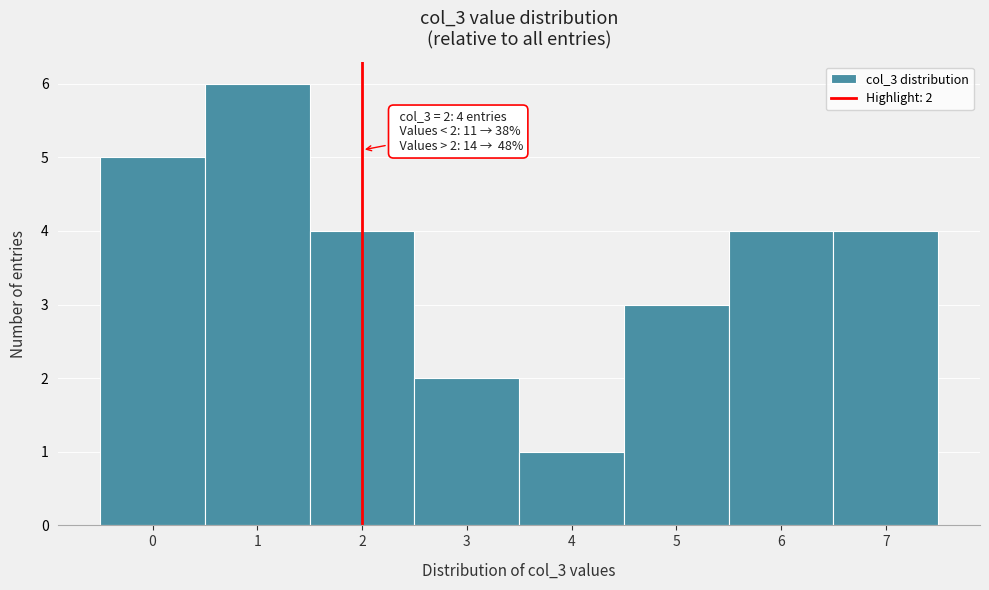

Which range on the x-axis has the tallest bar?

0.5 to 1.5